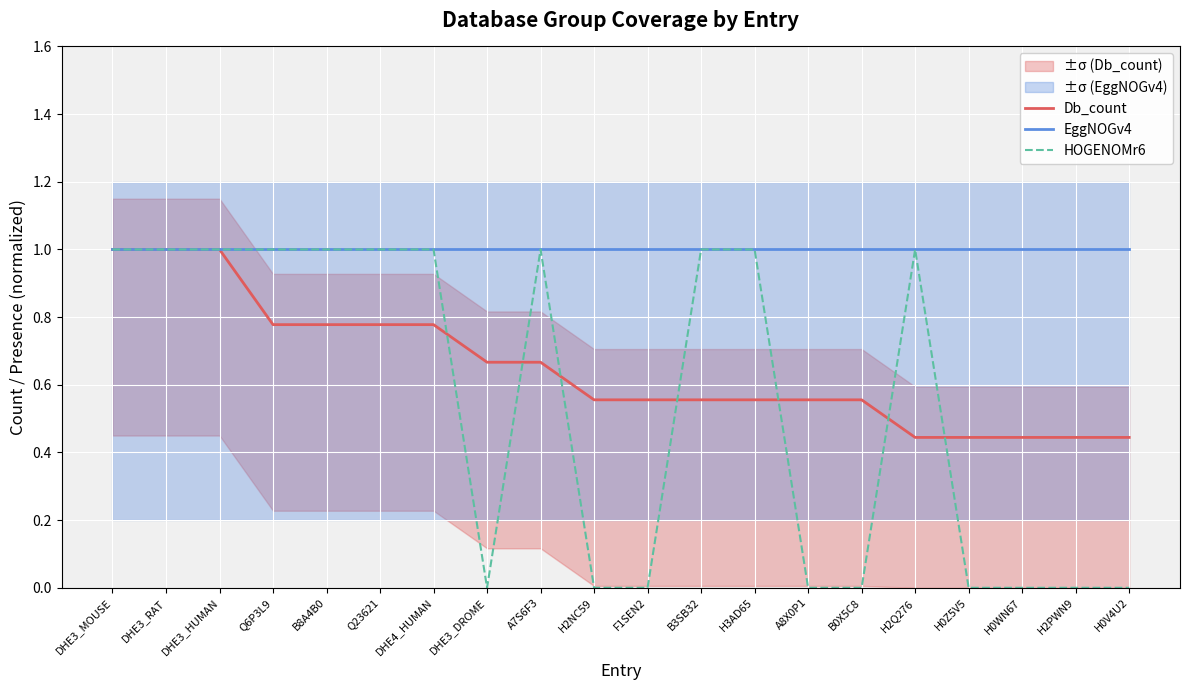

What is the minimum value for Db_count?

0.4